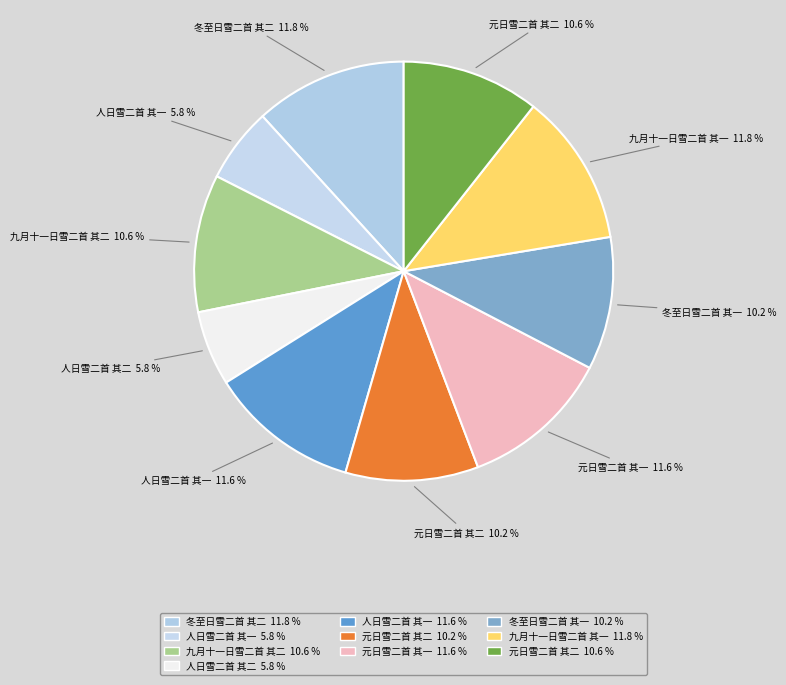

What is the largest slice in the pie chart?

冬至日雪二首 其二